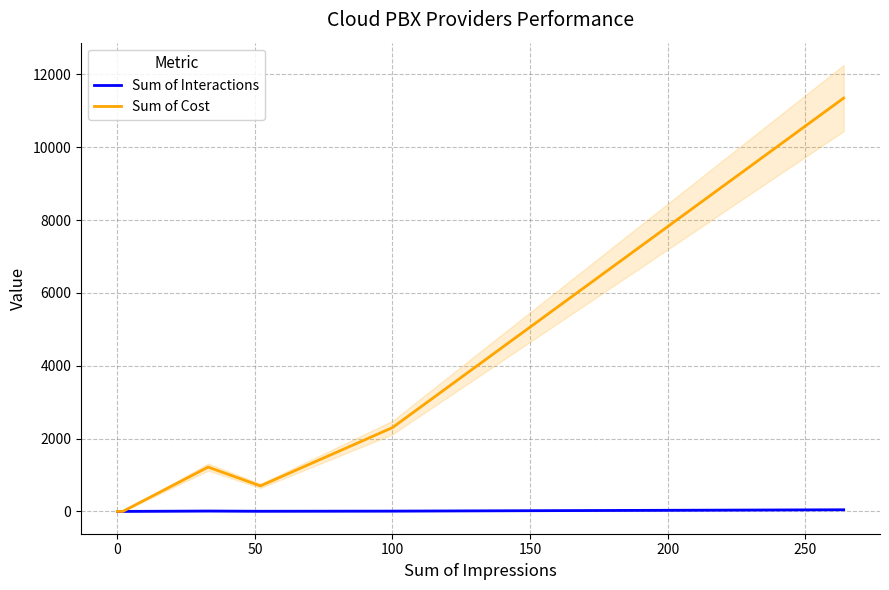

The value of Sum of Interactions at 100 is 4.0. True or false?

True